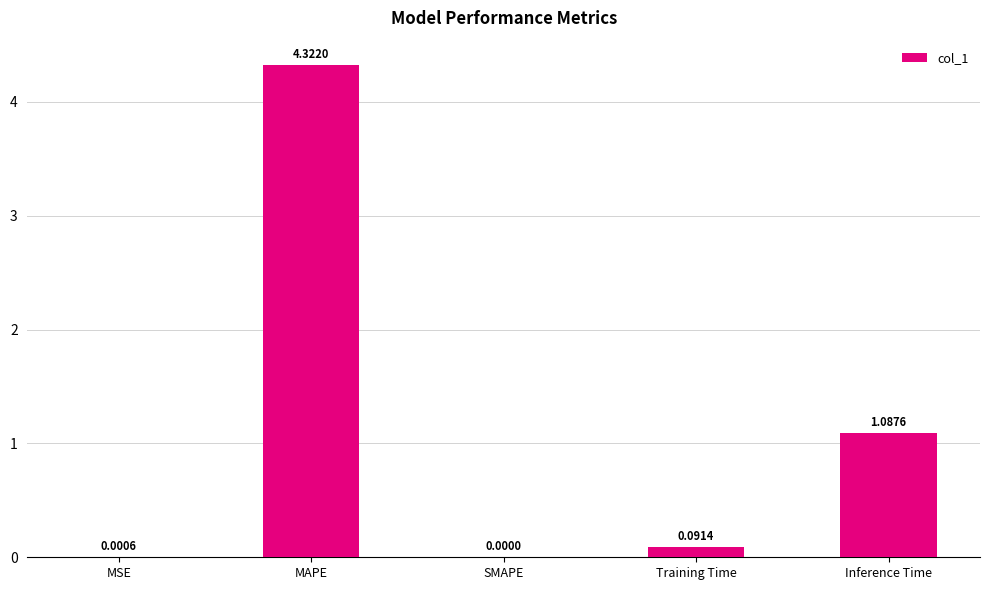

What is the change in value from MAPE to Training Time?

-4.2